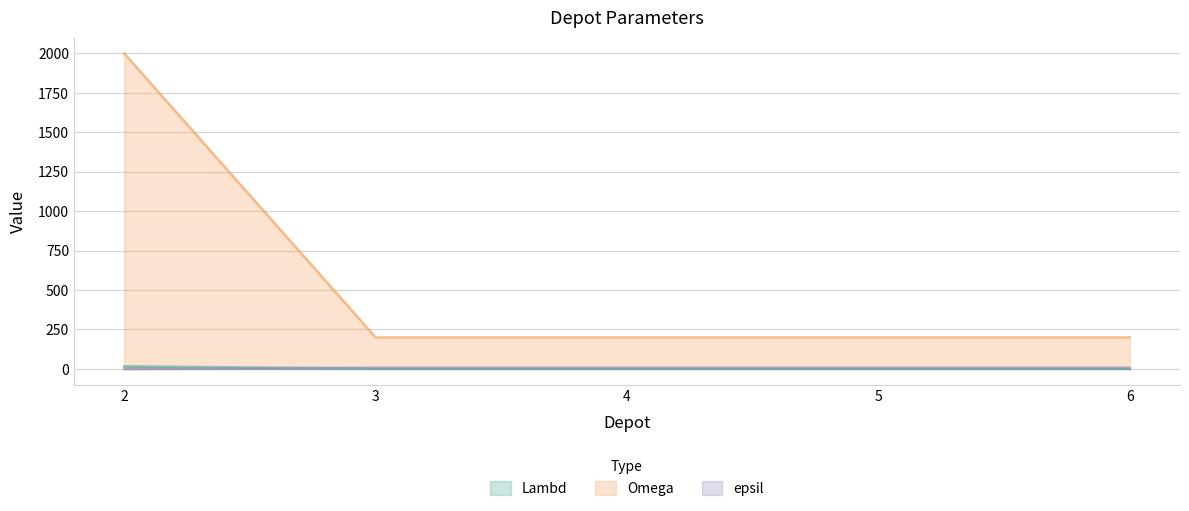

At which category is the sum across all series the highest?

2